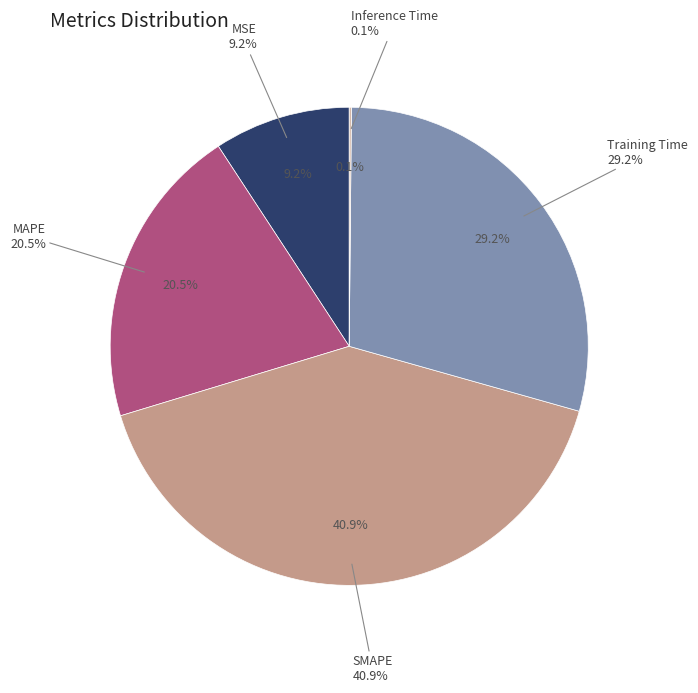

To the nearest percent, what is the average slice percentage?

20%